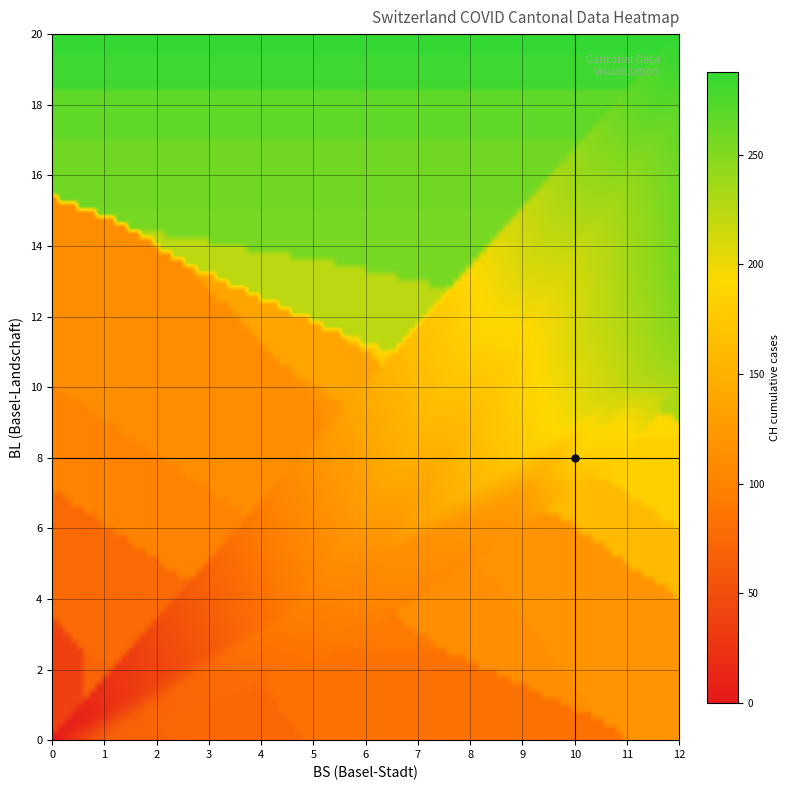

What is the maximum value shown in the chart?

288